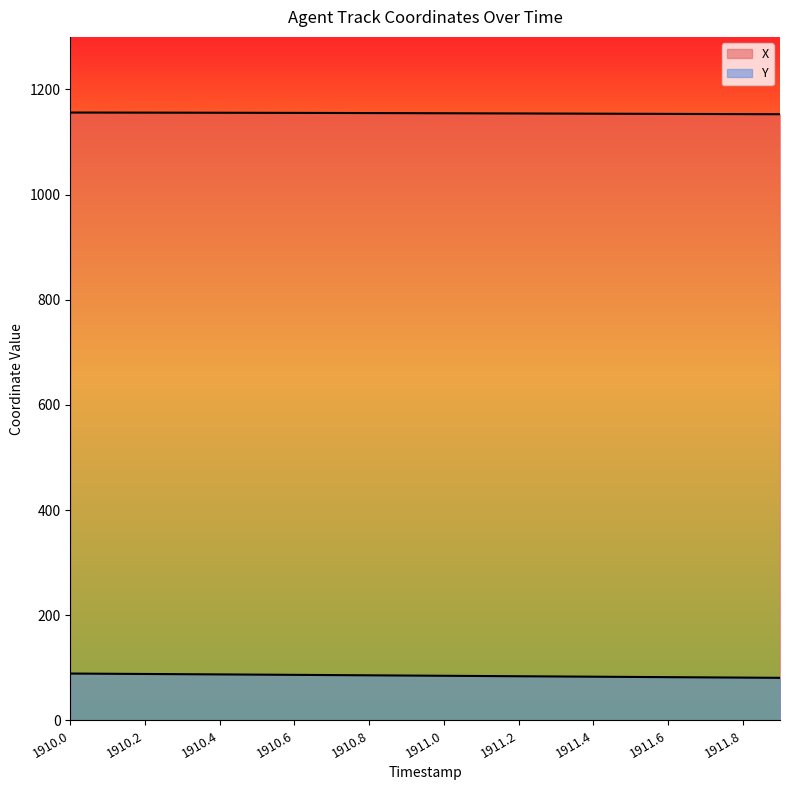

At how many categories does at least one series exceed 1018?

20